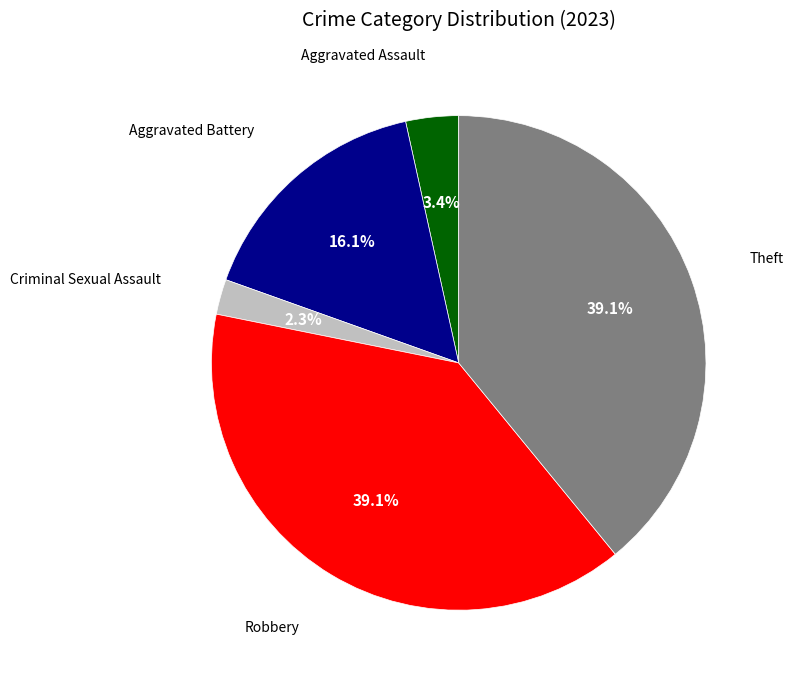

Is there a majority slice in this chart?

No